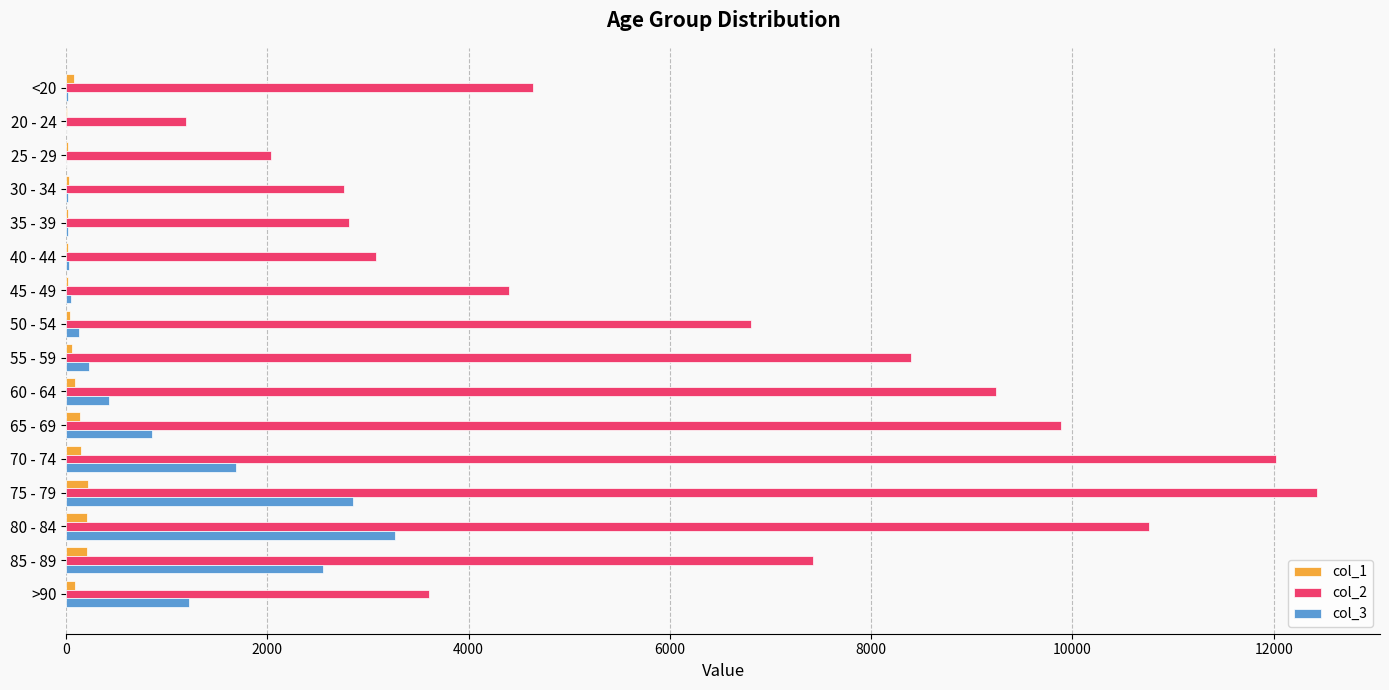

Is the value of col_3 at 30 - 34 greater than the value of col_2 at 50 - 54?

No